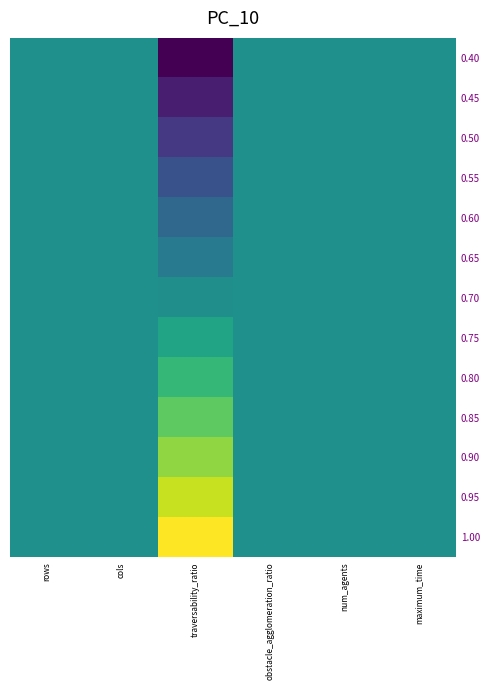

How many data points does each series have?

6